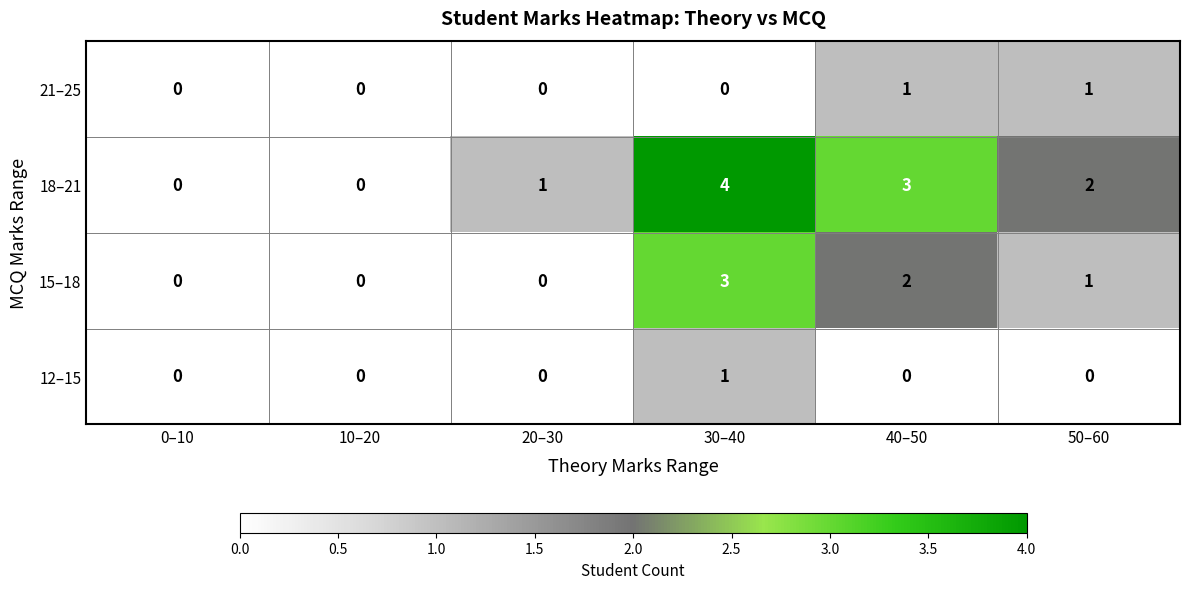

What is the difference between the maximum and minimum values in the 15–18 series?

3